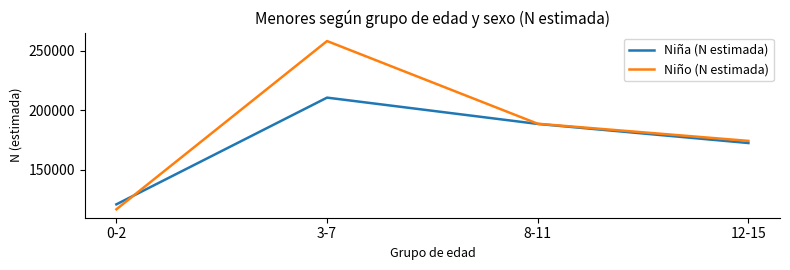

What is the difference between the Niña (N estimada) values at 0-2 and 8-11?

67583